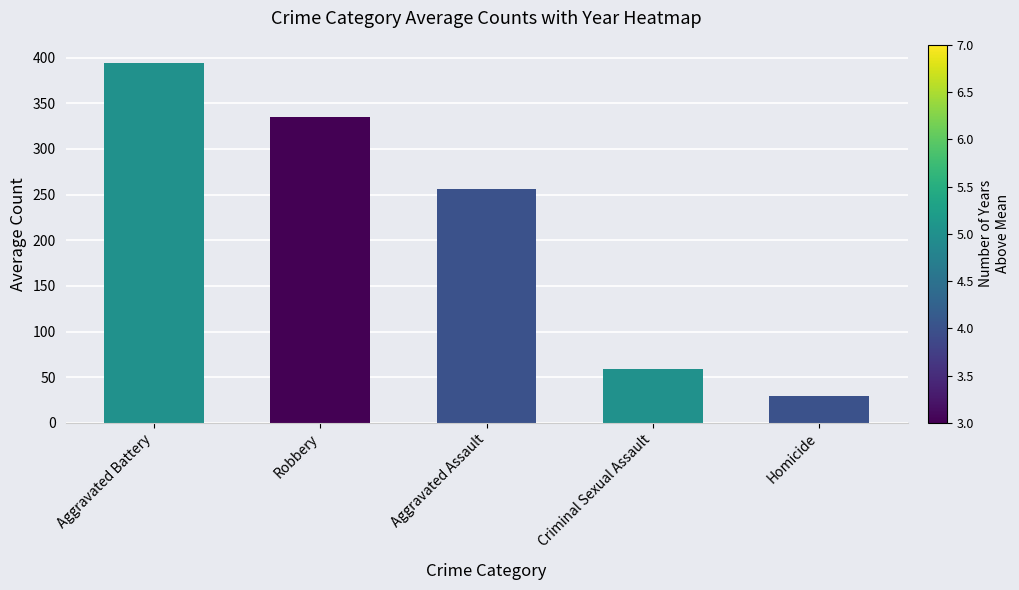

What is the smallest value displayed?

29.1